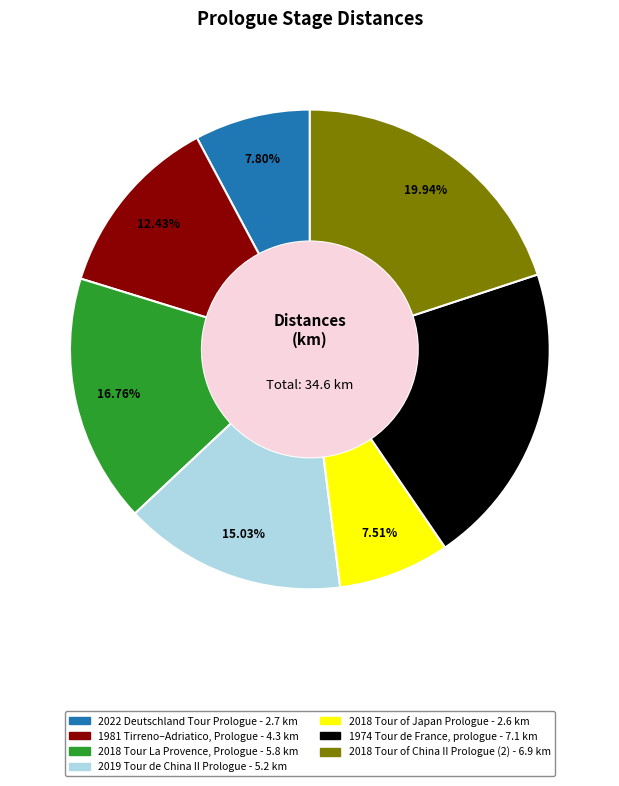

To the nearest percent, what portion does 2018 Tour La Provence, Prologue represent?

17%